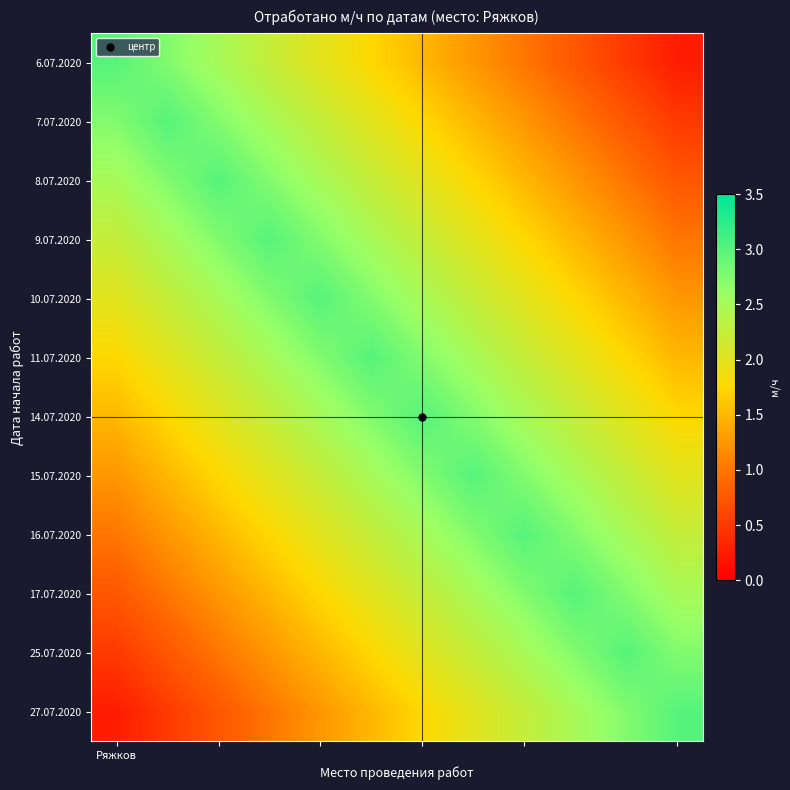

At which category is the sum across all series the highest?

5